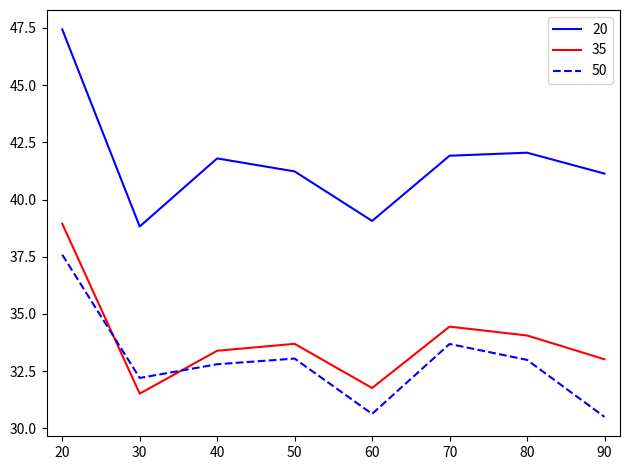

Where does the 50 series first go above 32?

20